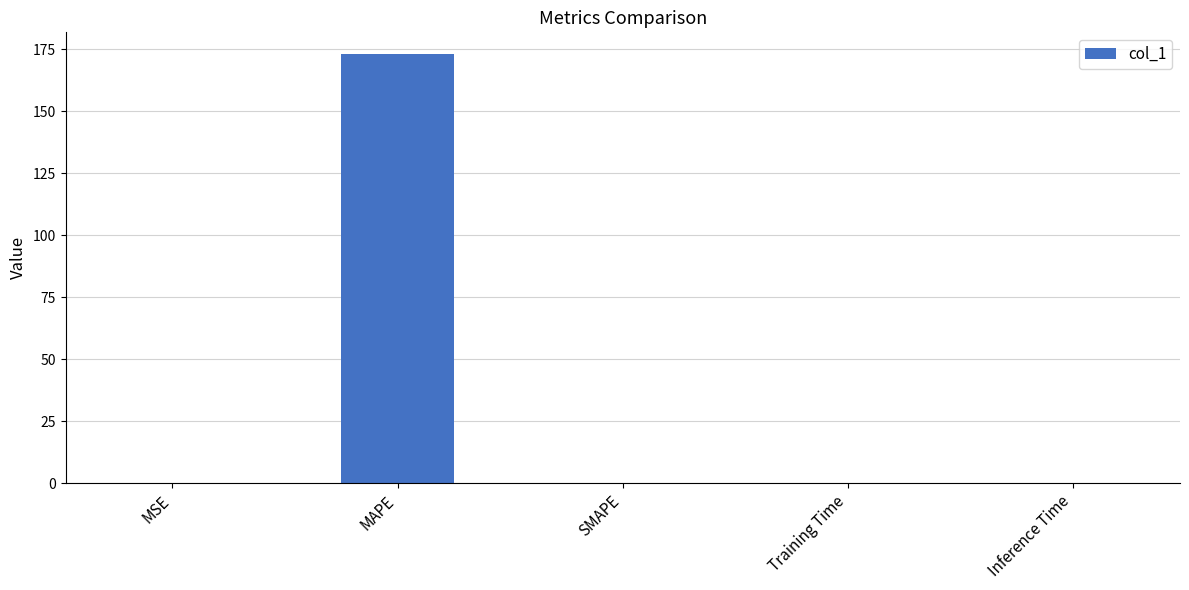

Between MAPE and SMAPE, which is larger?

MAPE